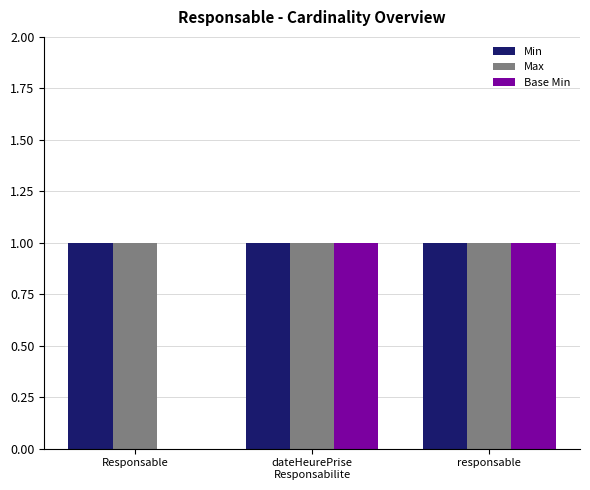

The value of Max at Responsable is 1. True or false?

True